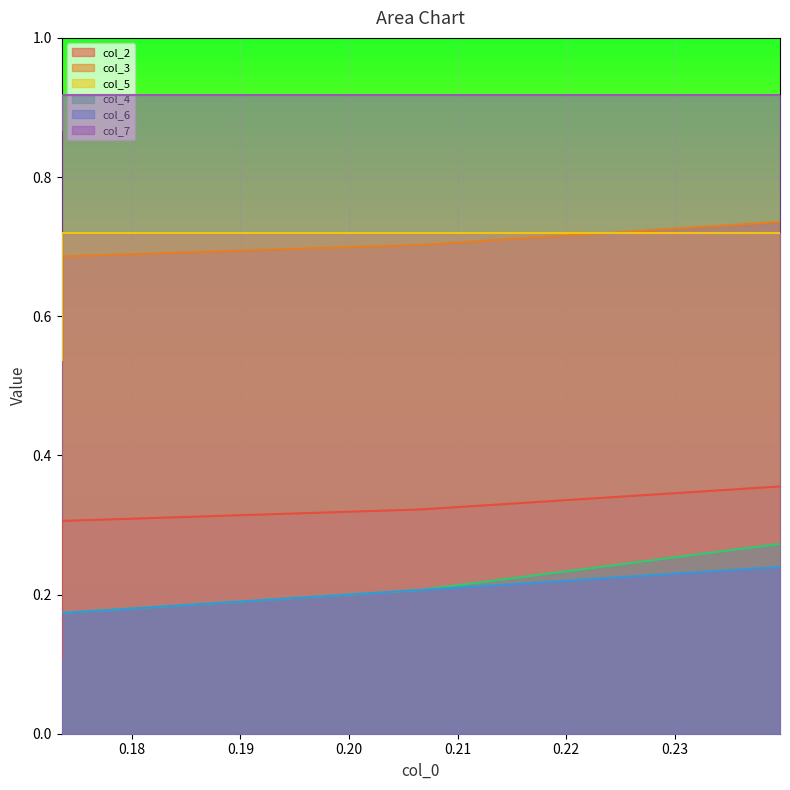

True or false: col_2 and col_3 intersect in this chart.

False